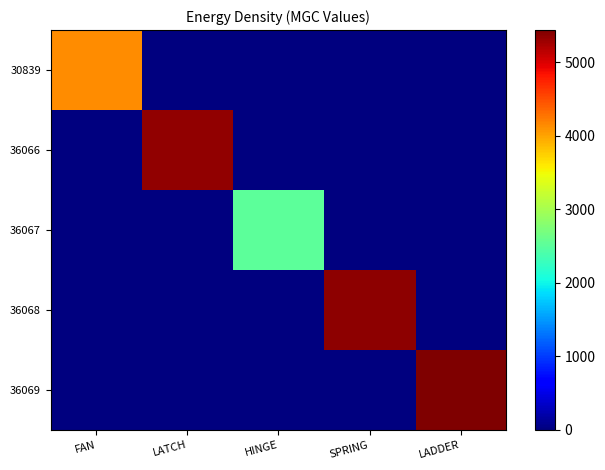

Which series has the largest total across all categories?

36069